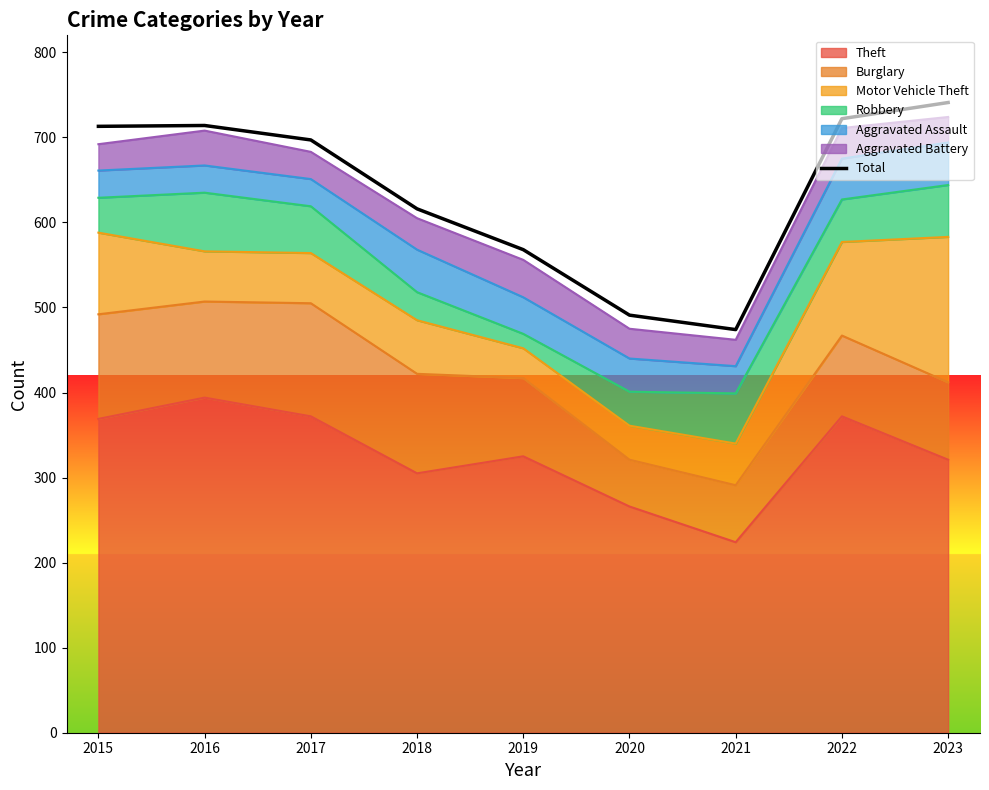

Reading left to right, extract all data points from this chart.

2015=713	2016=714	2017=697	2018=616	2019=568	2020=491	2021=474	2022=722	2023=741